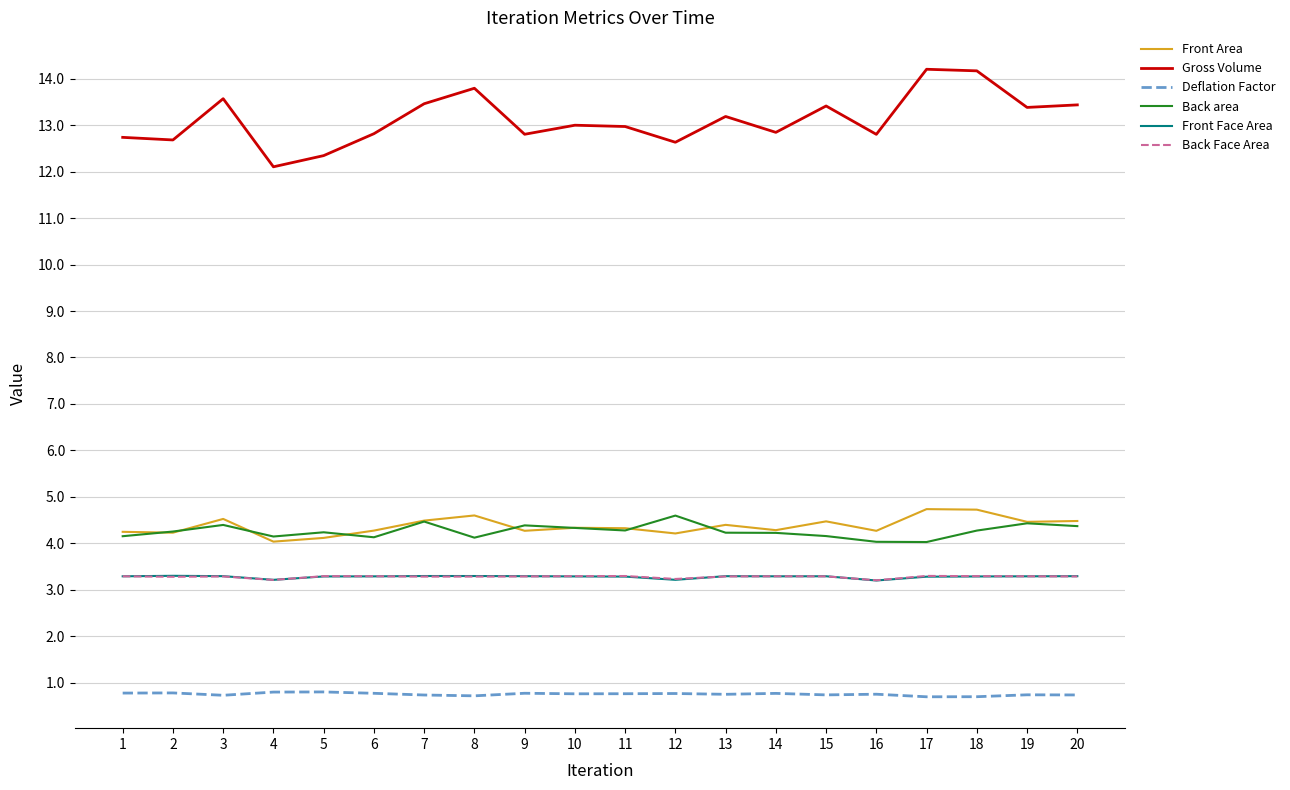

What is the maximum value for Deflation Factor?

0.8